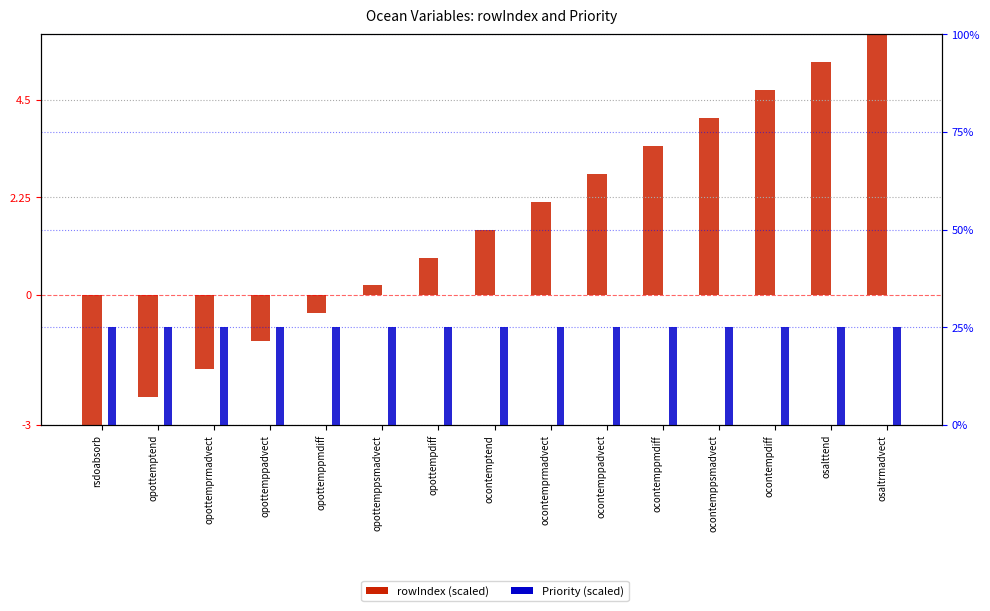

Reading left to right, what are all the values shown in this chart?

rowIndex (scaled): rsdoabsorb=-3.0	opottemptend=-2.4	opottemprmadvect=-1.7	opottemppadvect=-1.1	opottemppmdiff=-0.4	opottemppsmadvect=0.2	opottempdiff=0.9	ocontemptend=1.5	ocontemprmadvect=2.1	ocontemppadvect=2.8	ocontemppmdiff=3.4	ocontemppsmadvect=4.1	ocontempdiff=4.7	osalttend=5.4	osaltrmadvect=6.0
Priority (scaled): rsdoabsorb=25.0	opottemptend=25.0	opottemprmadvect=25.0	opottemppadvect=25.0	opottemppmdiff=25.0	opottemppsmadvect=25.0	opottempdiff=25.0	ocontemptend=25.0	ocontemprmadvect=25.0	ocontemppadvect=25.0	ocontemppmdiff=25.0	ocontemppsmadvect=25.0	ocontempdiff=25.0	osalttend=25.0	osaltrmadvect=25.0